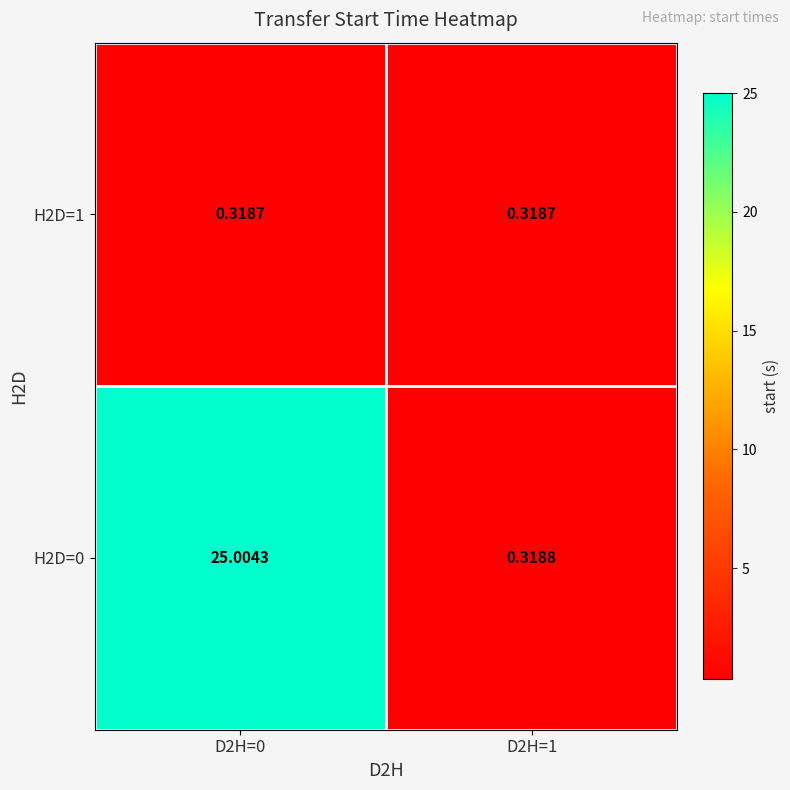

Is the value of H2D=1 at D2H=0 greater than the value of H2D=0 at D2H=1?

No